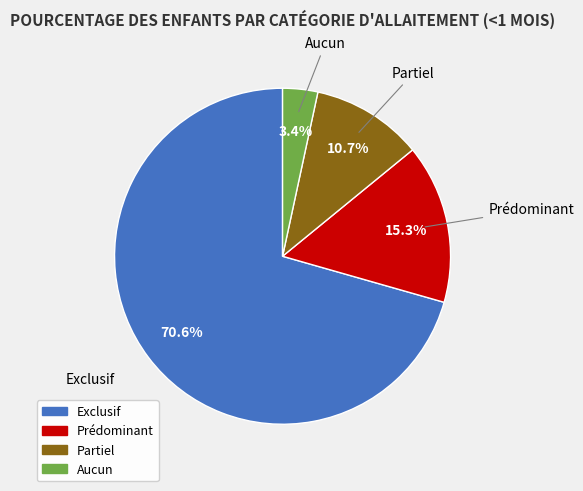

Which has a higher value, Exclusif or Aucun?

Exclusif